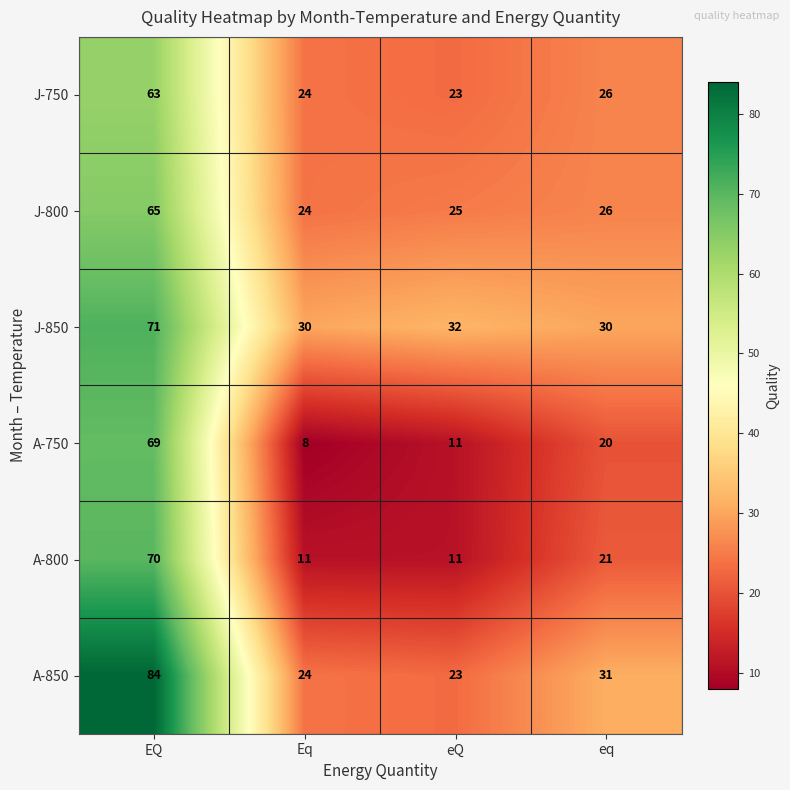

Rank the series by their maximum value, from highest to lowest.

A-850, J-850, A-800, A-750, J-800, J-750